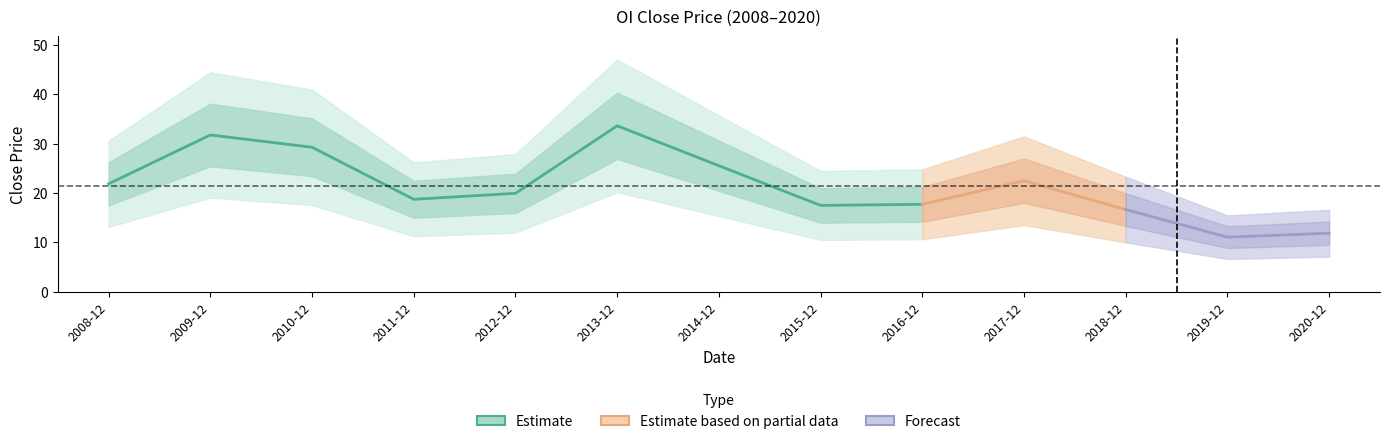

What is the smallest value displayed?

11.0